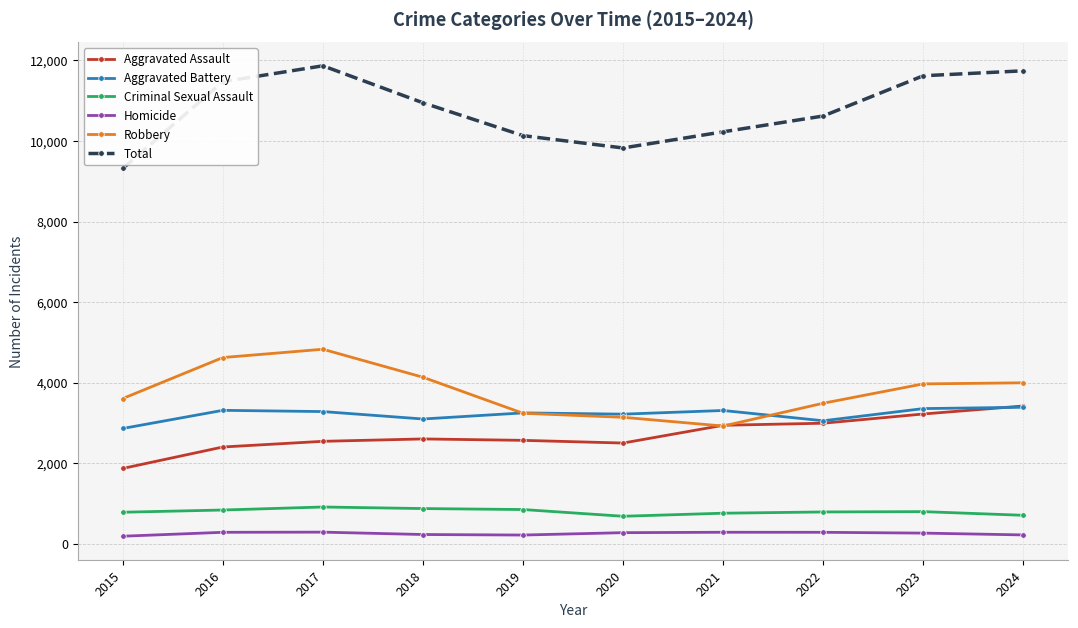

At which category does Total reach its first local valley?

2020